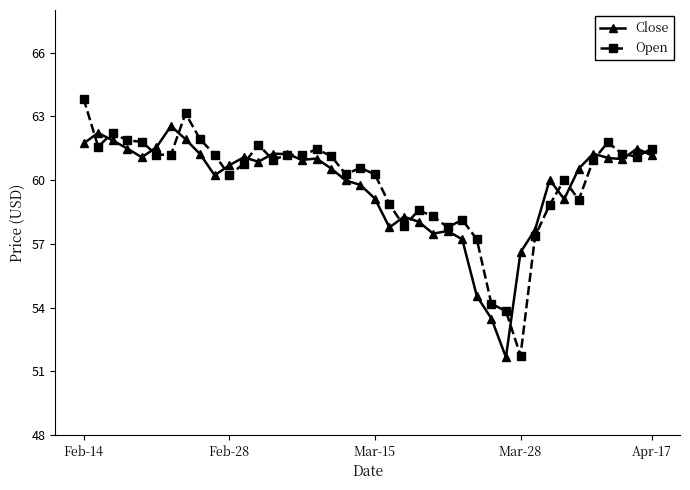

What is the maximum value for Open?

63.8